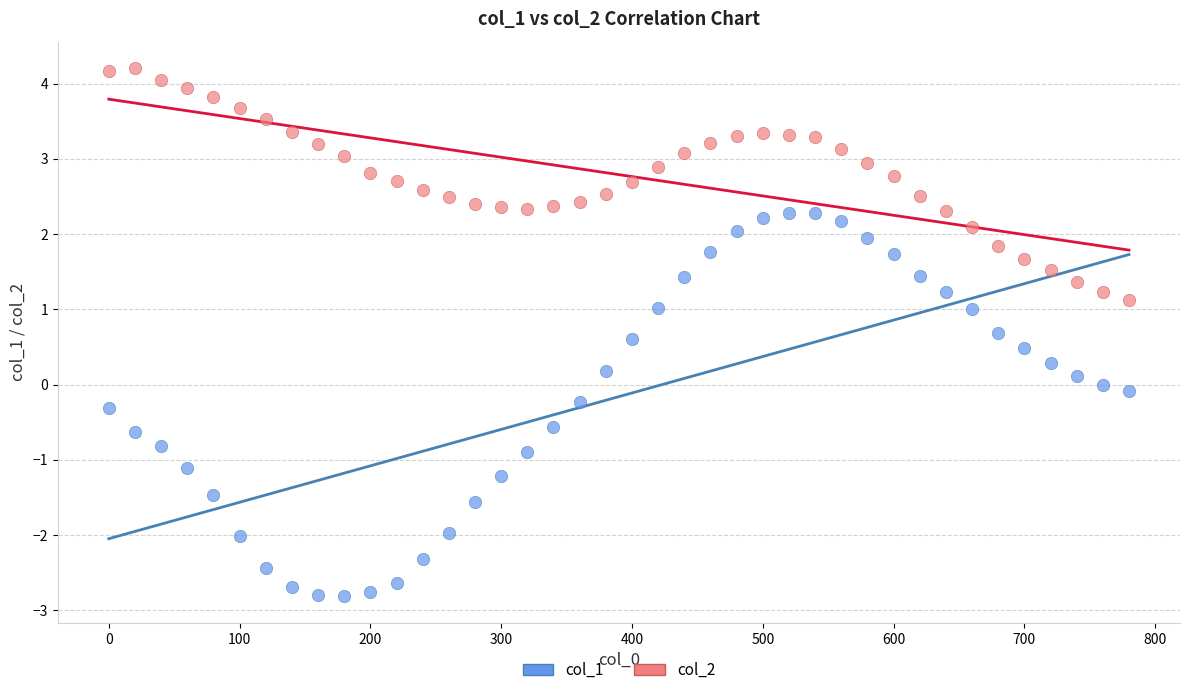

Across all data points, what is the range of X values (max minus min)?

780.0